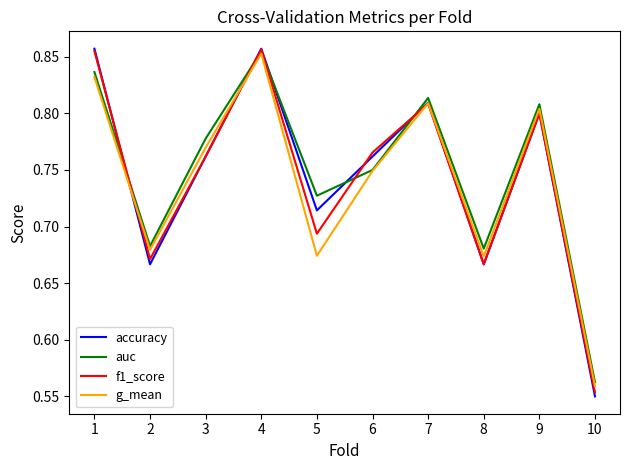

The value of f1_score at 2 is 0.9. True or false?

False